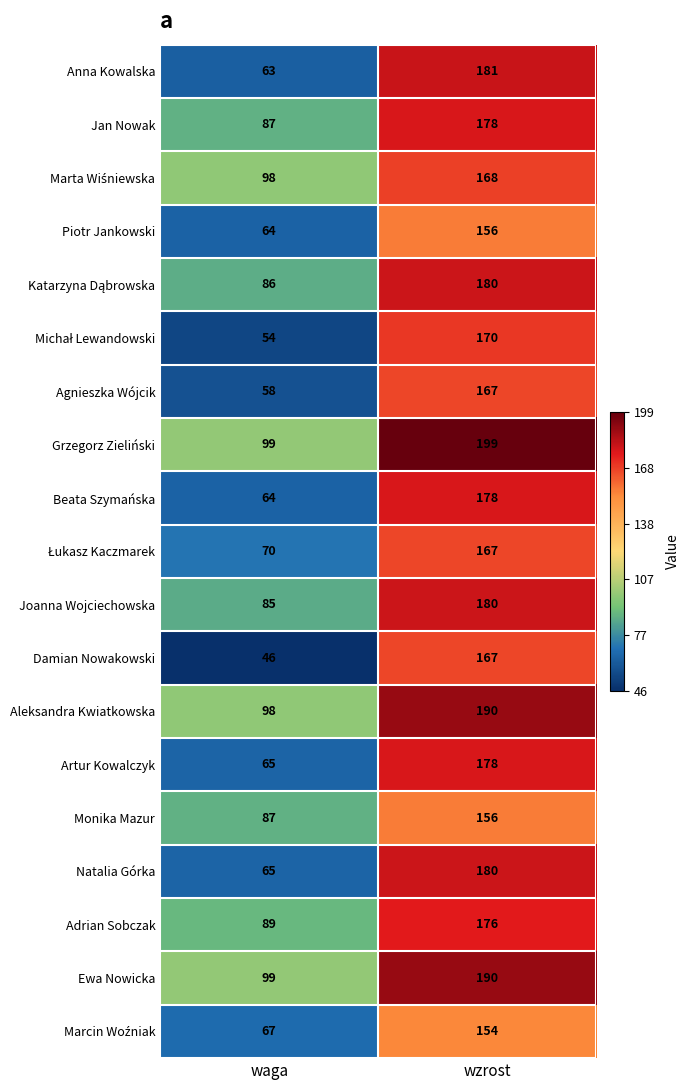

What is the difference between the highest and lowest values at wzrost?

45